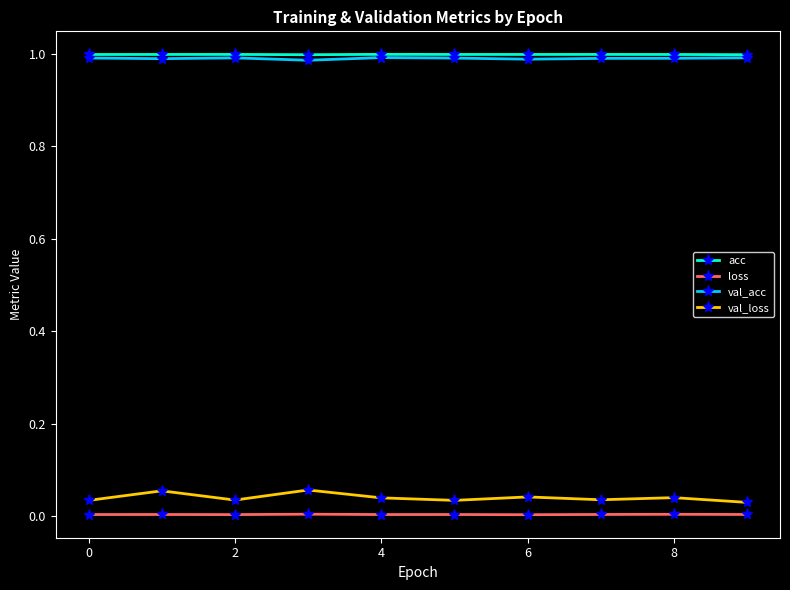

True or false: val_loss has more than 0 interior local peaks.

True